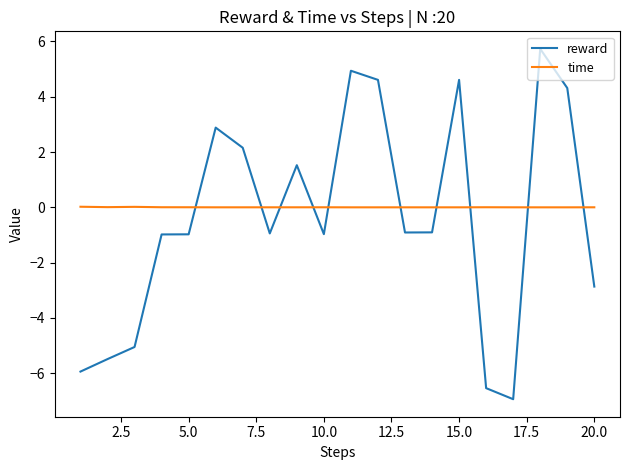

True or false: reward has more than 1 points higher than both neighbors.

True